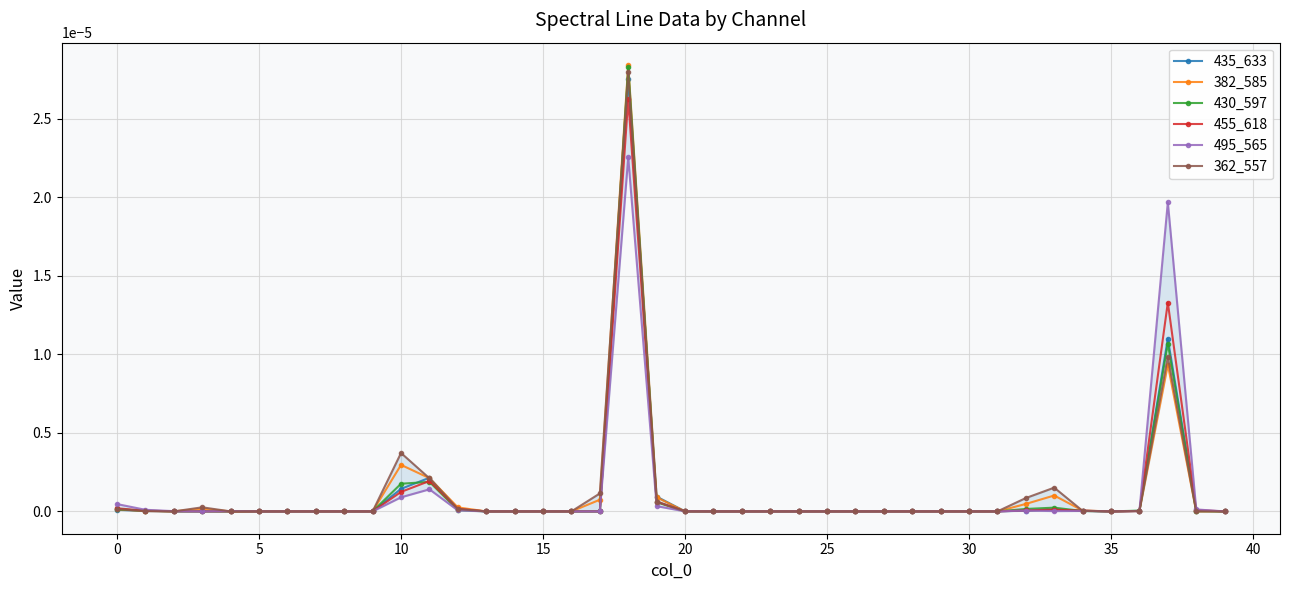

Which series has the largest range (max minus min)?

382_585